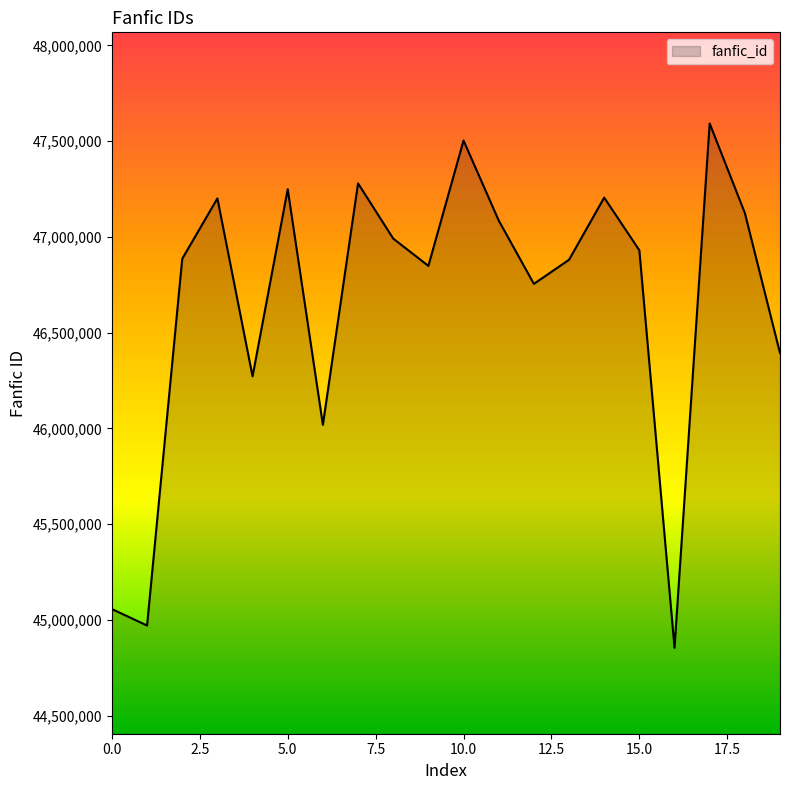

What is the maximum value shown in the chart?

47591803